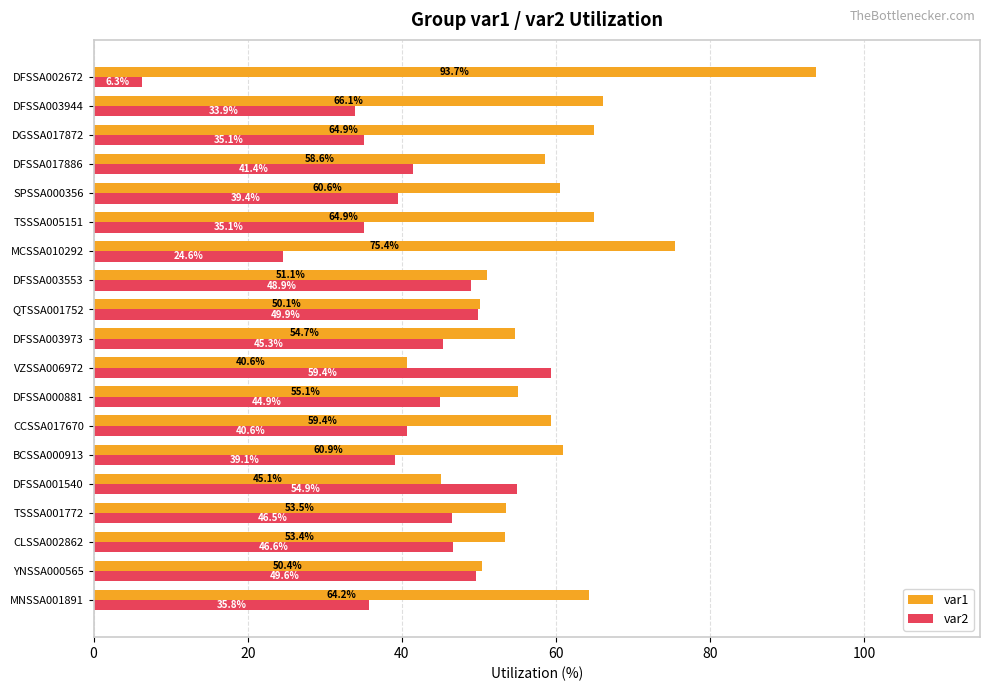

The value of var2 at BCSSA000913 is 39.1. True or false?

True